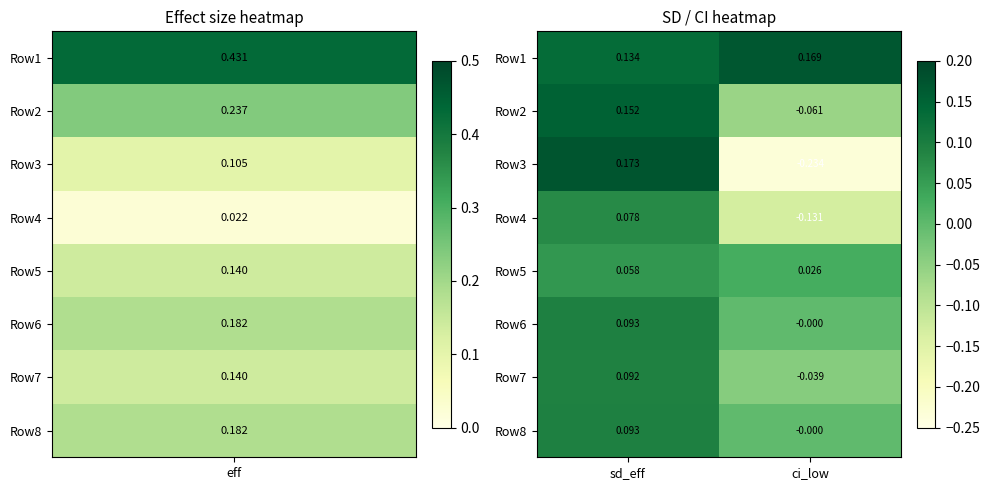

At which category does the chart reach its peak across all series?

sd_eff